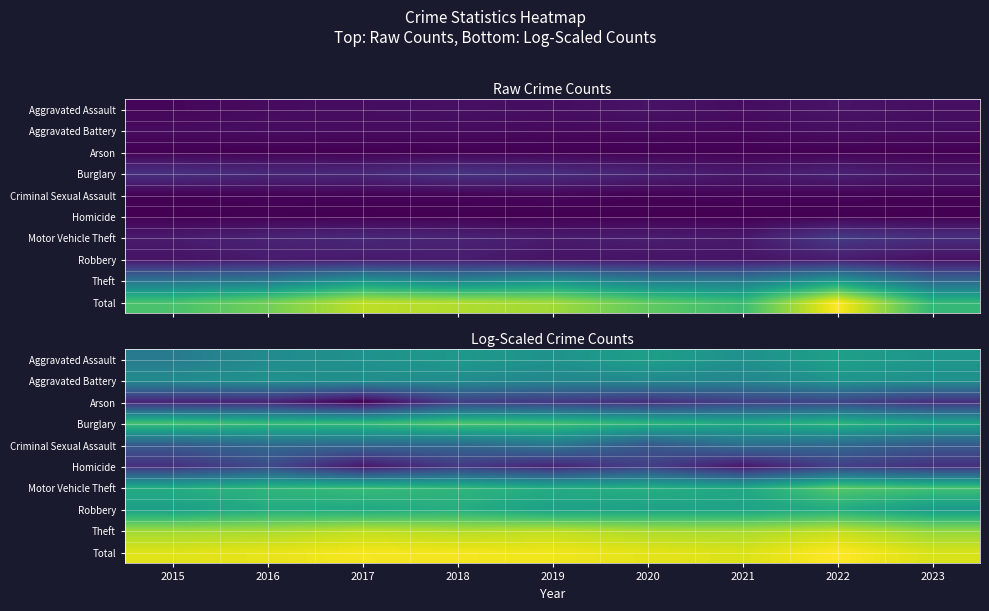

Which label corresponds to the largest value in the chart?

2022